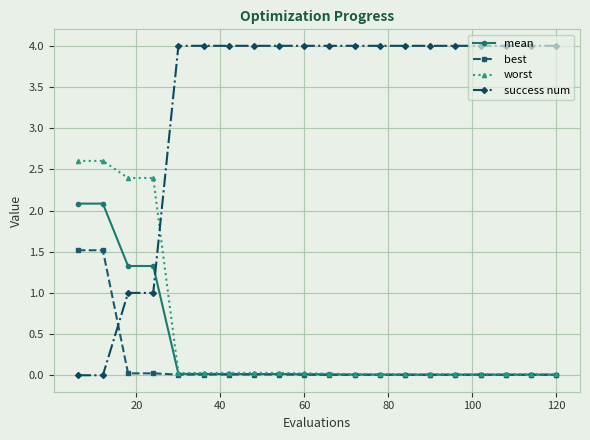

Which series has the largest total across all categories?

success num